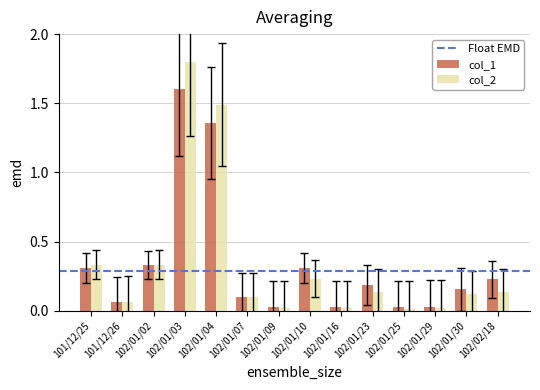

How many bars are there in total?

28